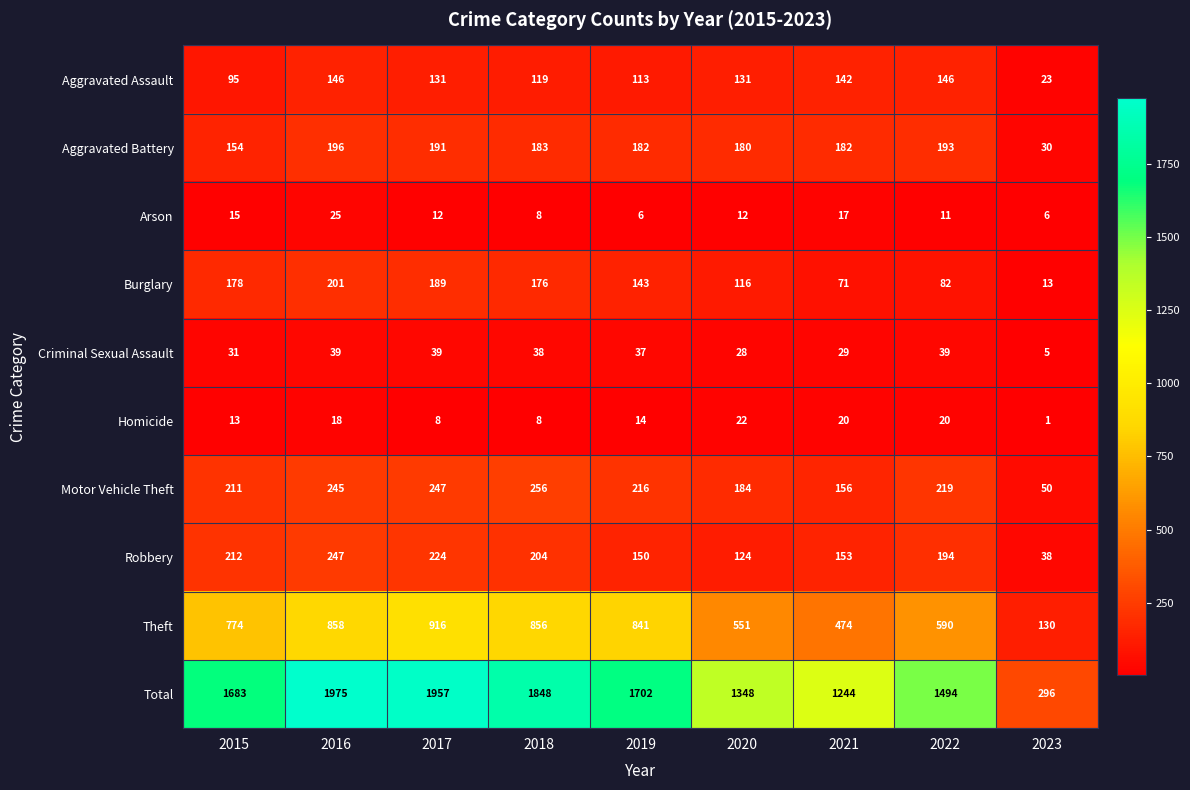

The value of Motor Vehicle Theft at 2023 is 50. True or false?

True